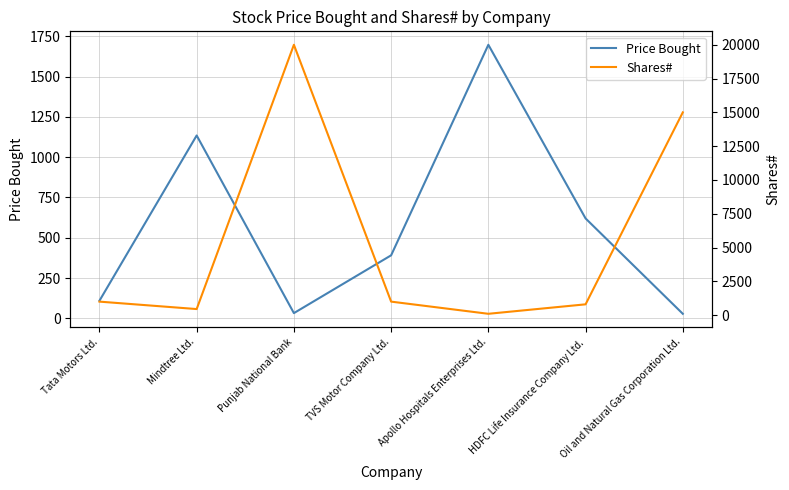

After their last crossing, which series has the higher values: Price Bought or Shares#?

Shares#